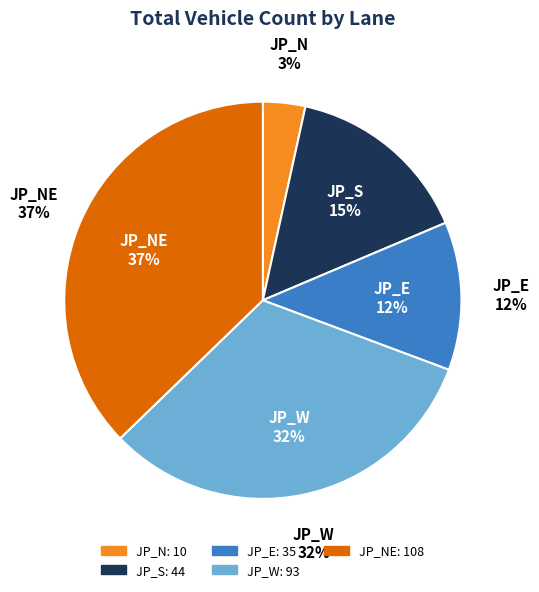

Is it true that JP_W is 32% of the pie?

True